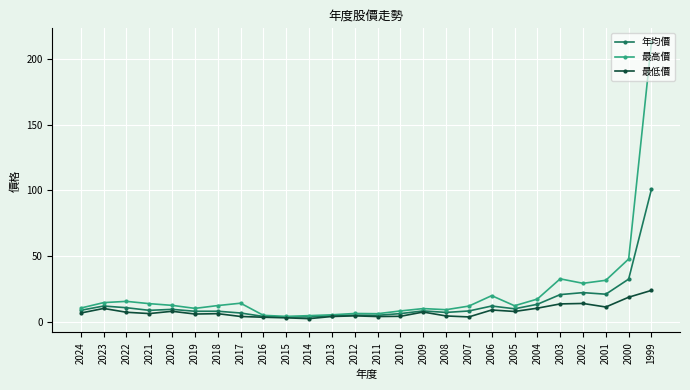

What is the approximate value of 年均價 at 2009?

8.3